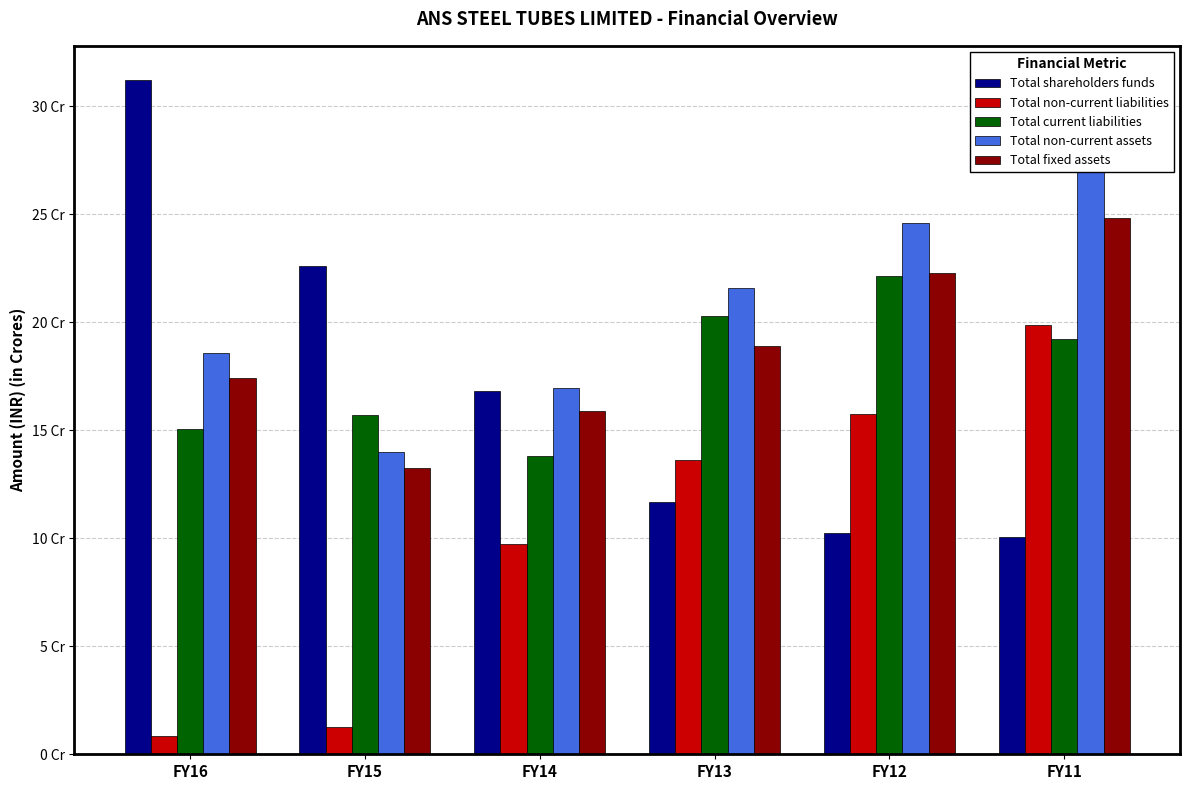

Reading left to right, list all the values displayed in this chart.

Total shareholders funds: FY16=31.2	FY15=22.6	FY14=16.8	FY13=11.7	FY12=10.2	FY11=10.1
Total non-current liabilities: FY16=0.8	FY15=1.2	FY14=9.7	FY13=13.6	FY12=15.7	FY11=19.9
Total current liabilities: FY16=15.1	FY15=15.7	FY14=13.8	FY13=20.3	FY12=22.2	FY11=19.2
Total non-current assets: FY16=18.6	FY15=14.0	FY14=17.0	FY13=21.6	FY12=24.6	FY11=27.1
Total fixed assets: FY16=17.4	FY15=13.3	FY14=15.9	FY13=18.9	FY12=22.3	FY11=24.8